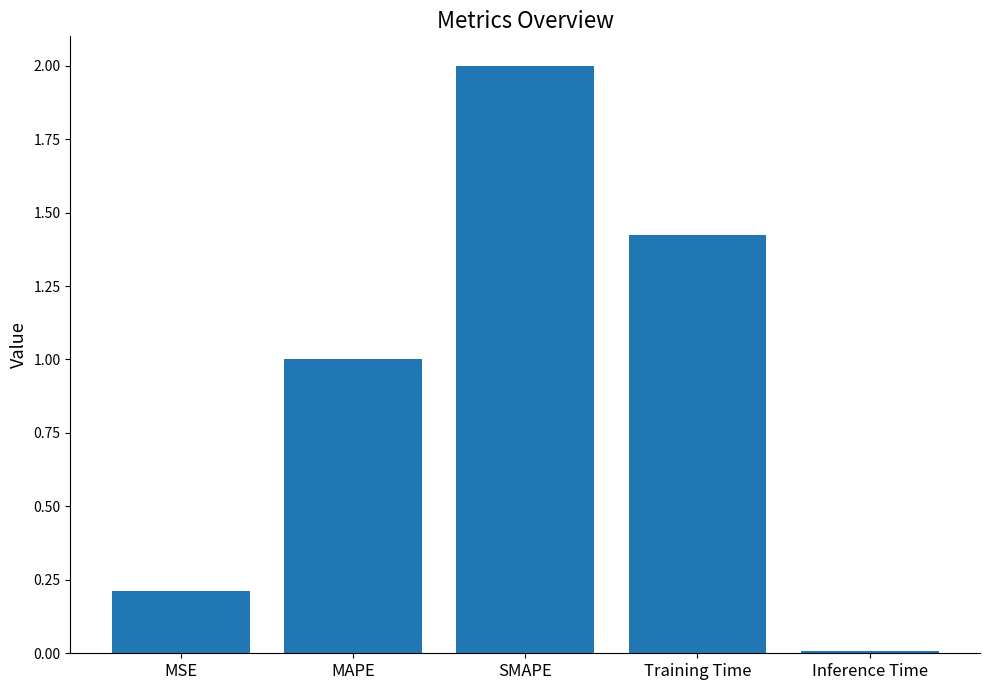

Where is the data nearest to the value 1?

MAPE